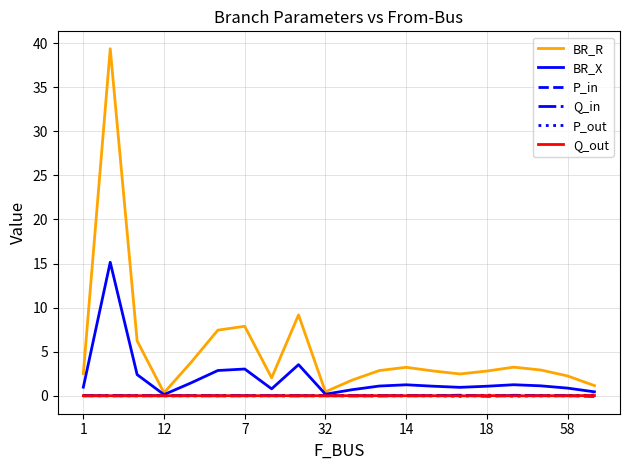

Which series has the largest total across all categories?

BR_R